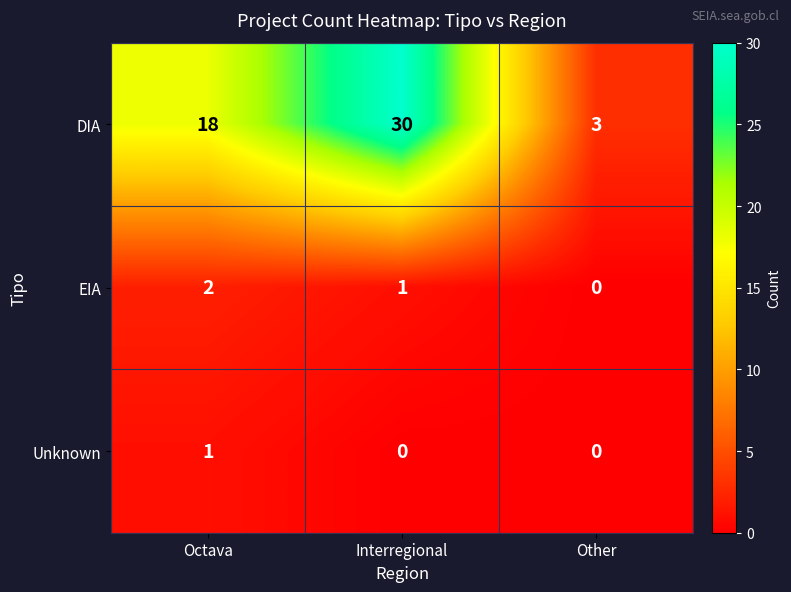

Between Octava and Interregional, which series saw the biggest shift?

DIA